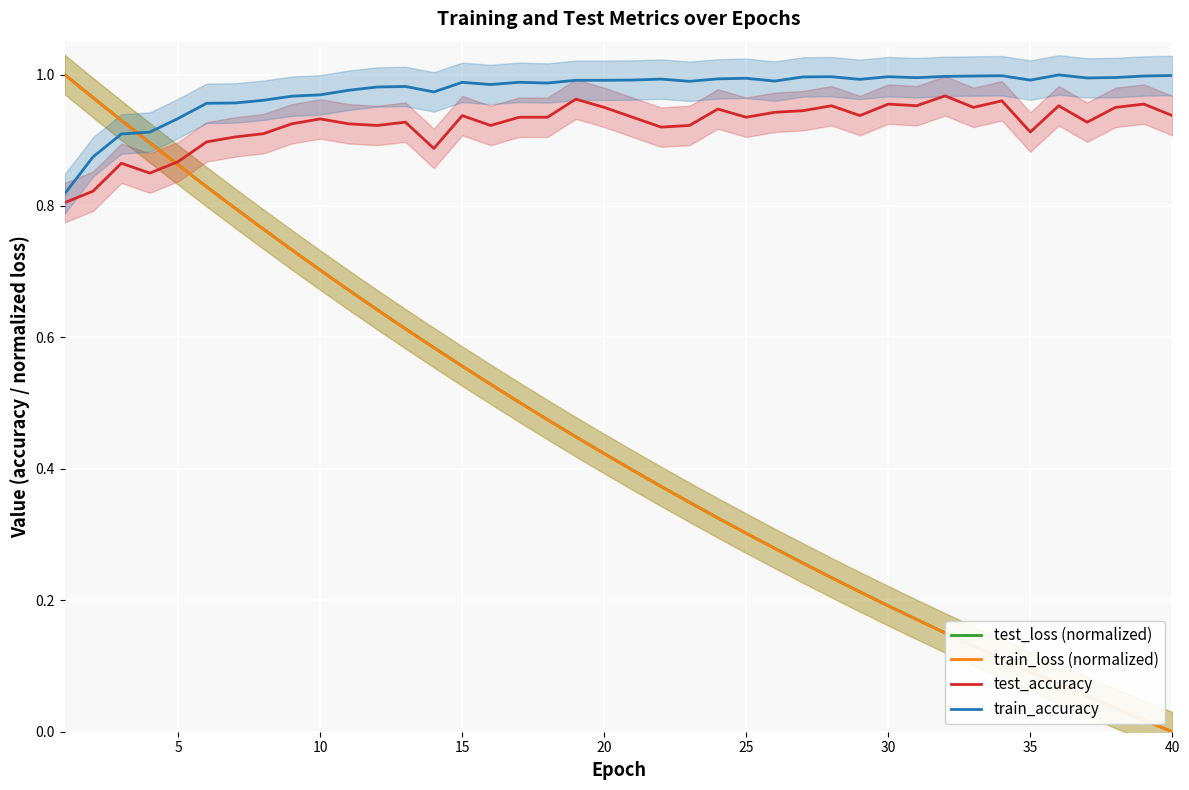

True or false: train_loss (normalized) and test_loss (normalized) cross at least once.

False